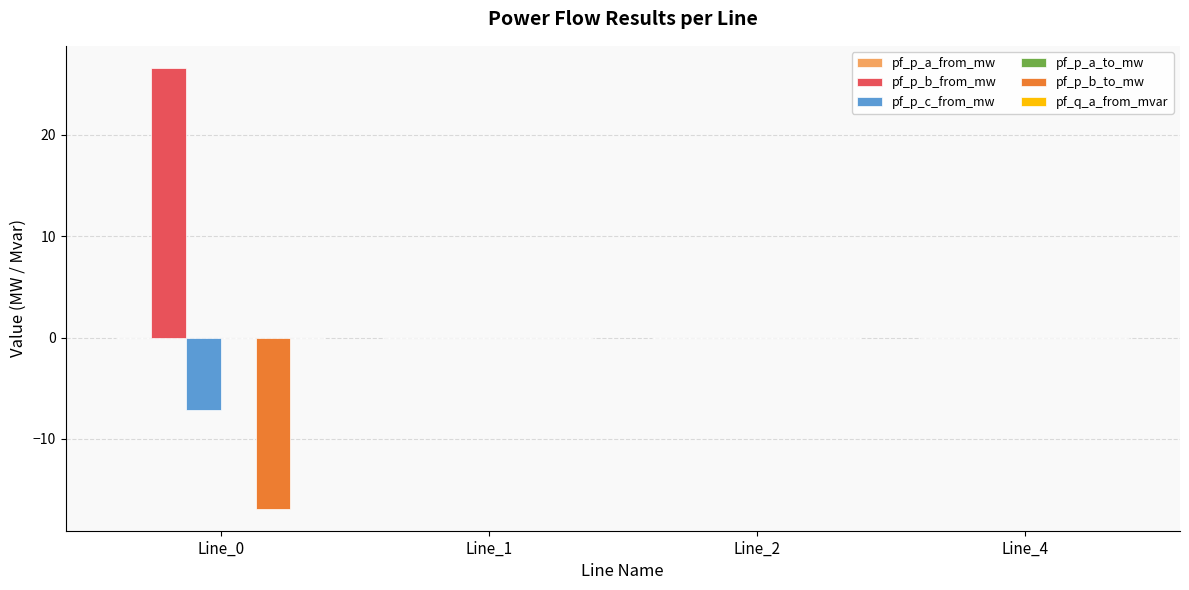

Which series changed the most between Line_0 and Line_4?

pf_p_b_from_mw